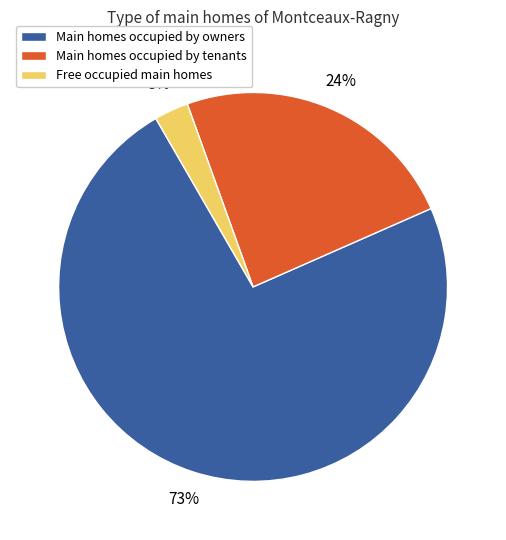

Which category has the smallest portion of the pie?

Free occupied main homes